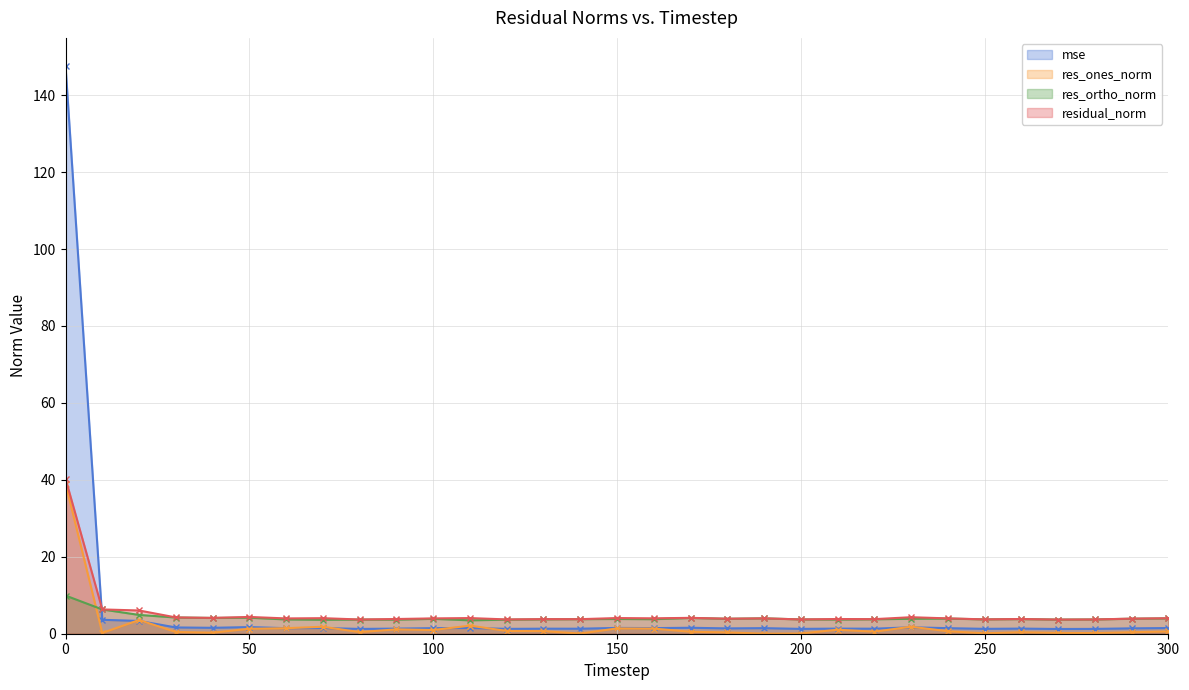

Between 170 and 80, which is larger?

170